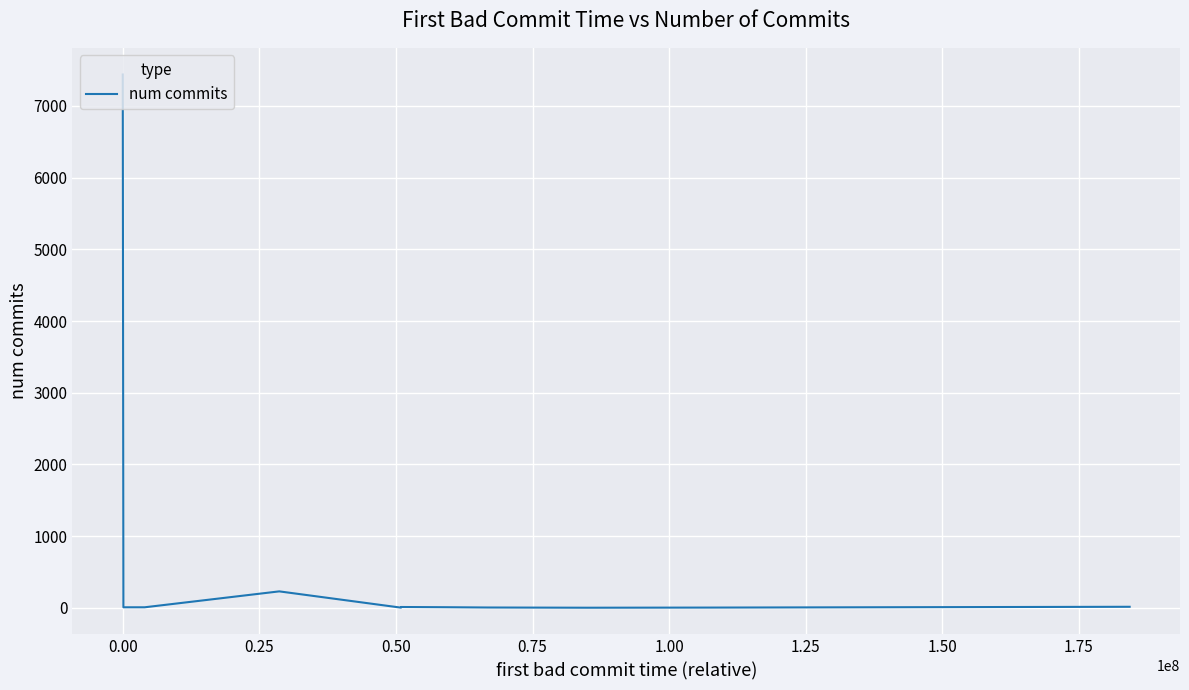

What is the difference between the maximum and minimum values?

7438